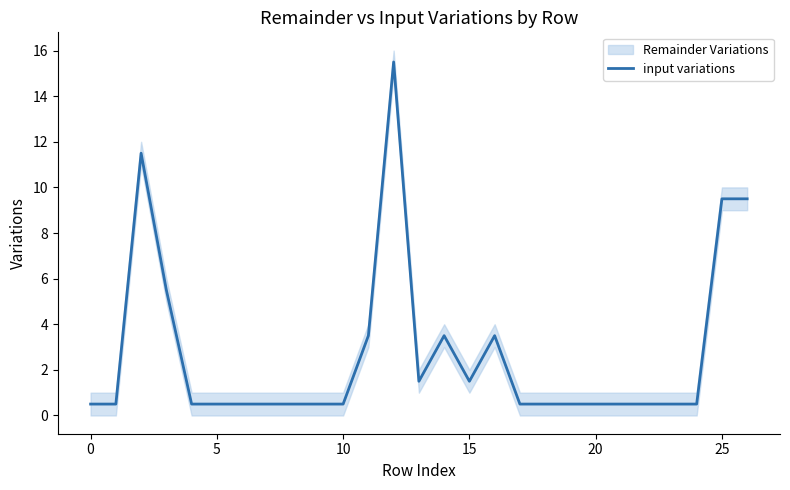

Is it true that input variations equals 1.5 at 15?

True